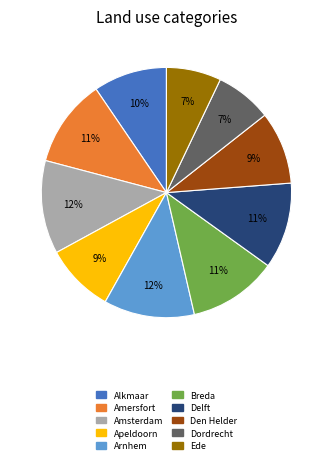

Is Ede the majority of the pie?

No